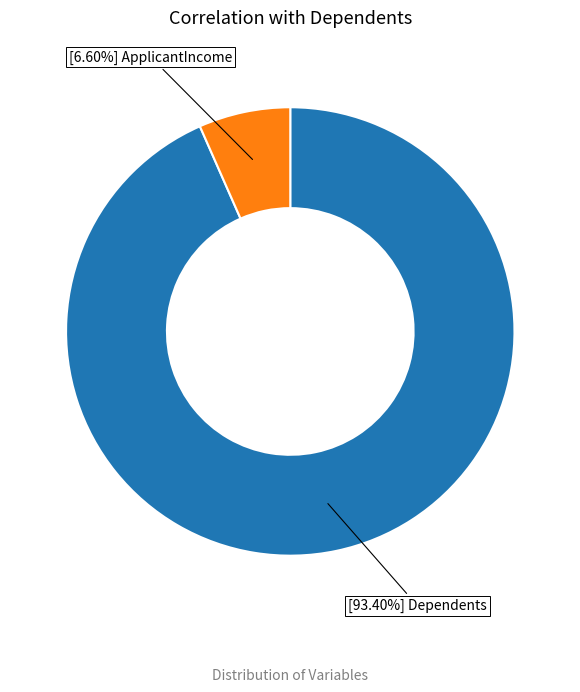

Does any single category account for the majority?

Yes